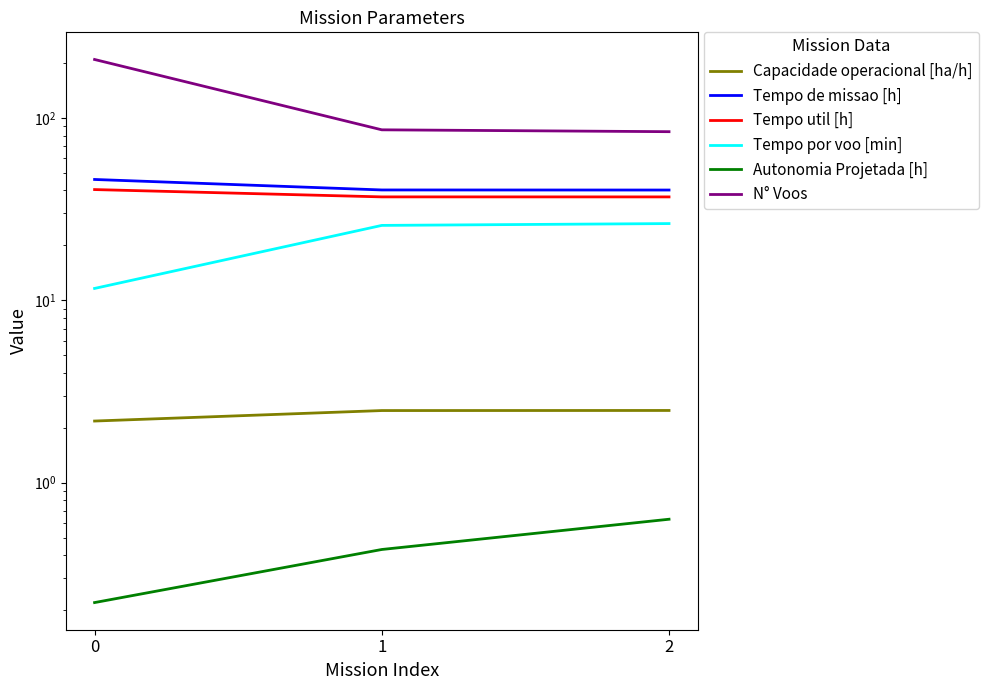

What is the value of the N° Voos point at the 3rd from the left?

84.0